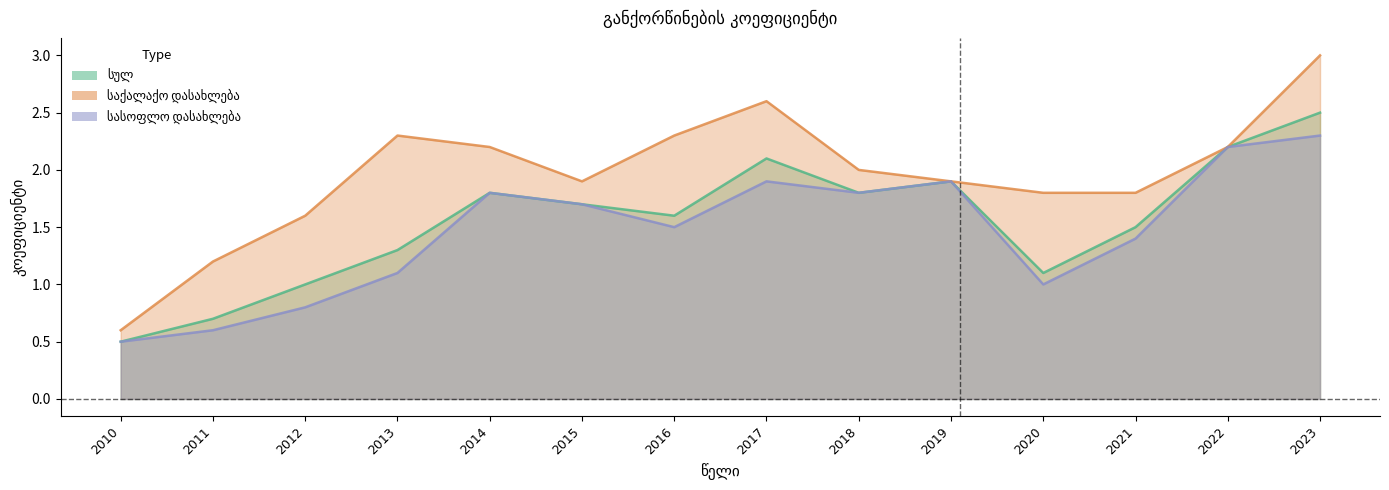

What is the value of the საქალაქო დასახლება point at the 6th from the left?

1.9